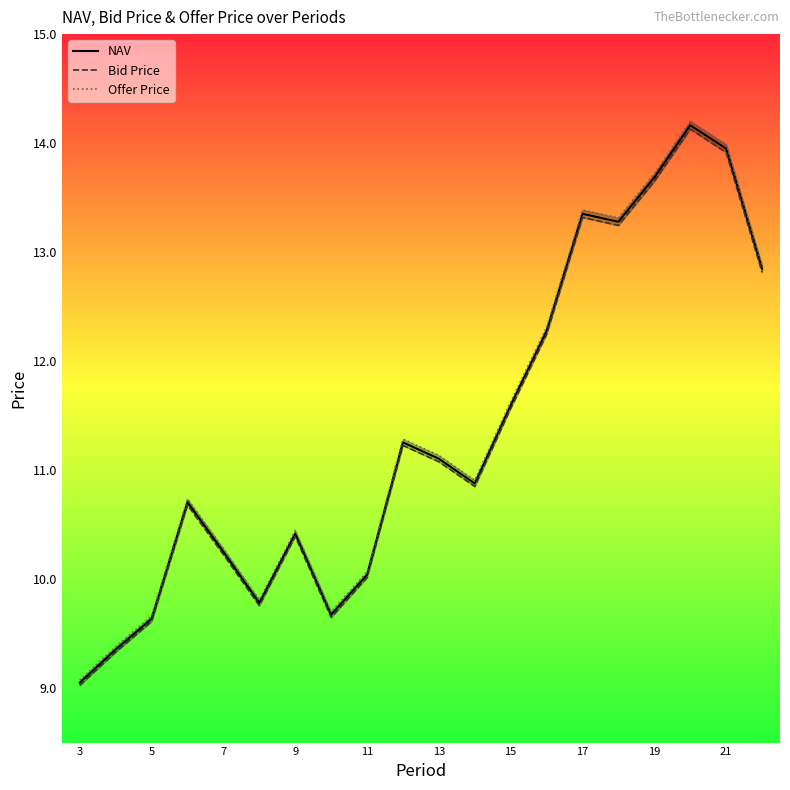

The NAV series shows 9.0 at 17. True or false?

False